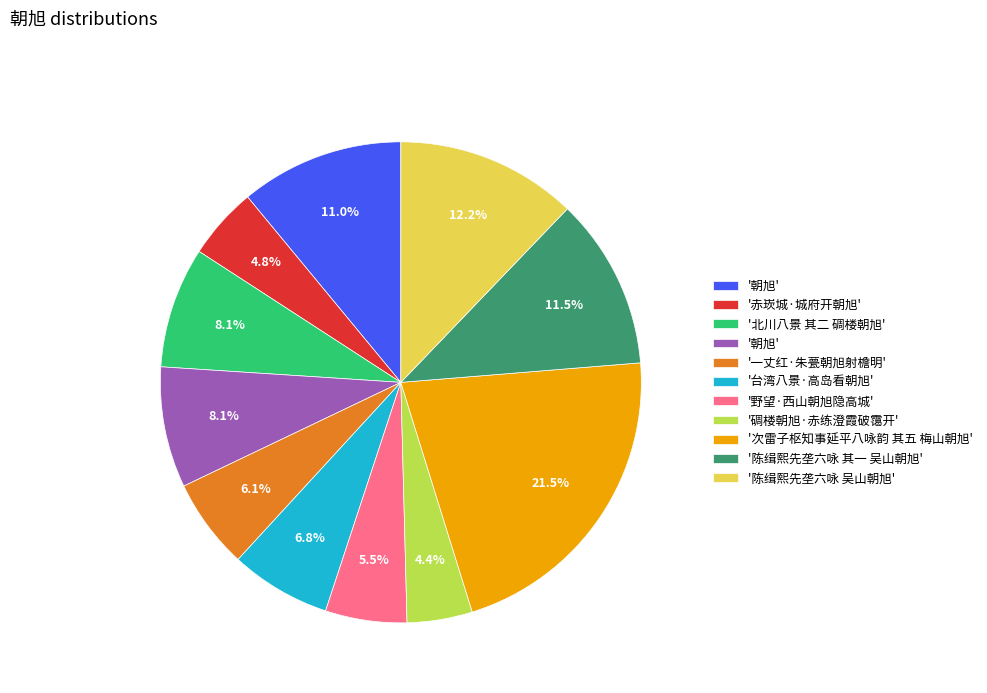

Is there any slice that represents more than half of the pie?

No